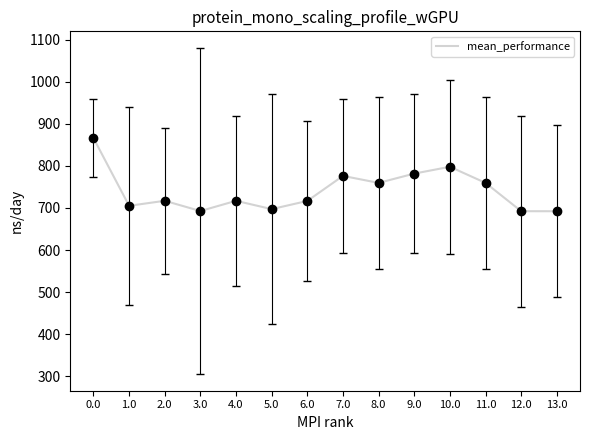

Is it true that the value at 9.0 is 781.8?

True